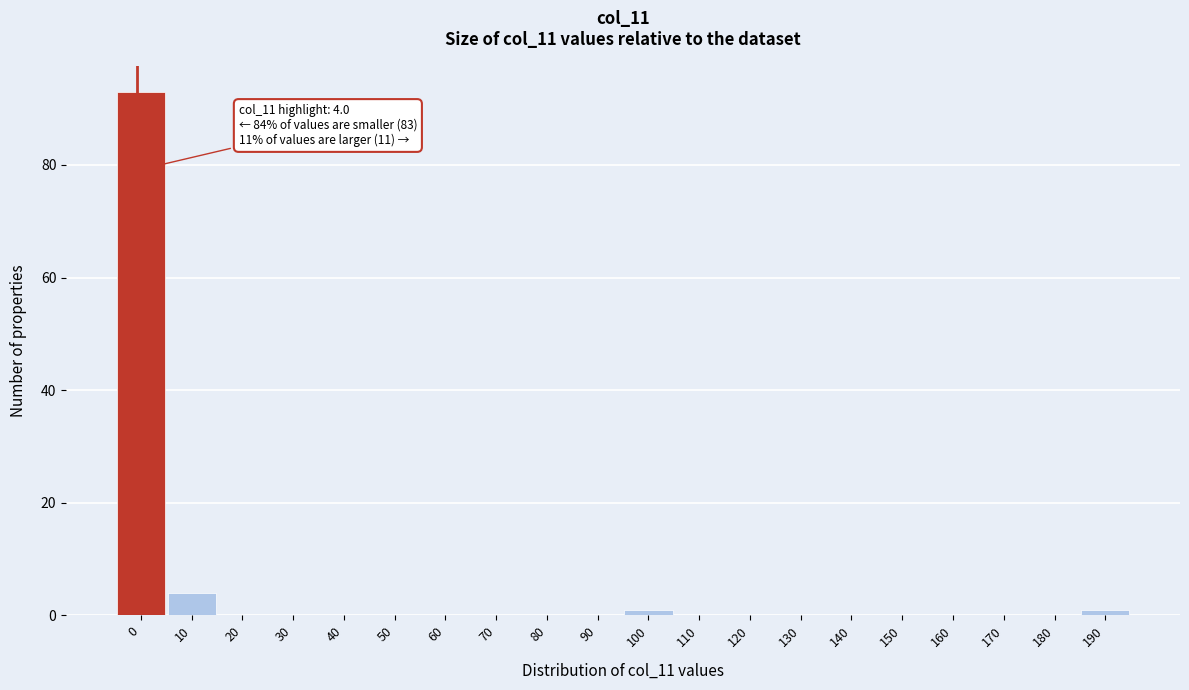

Reading left to right, transcribe all the data shown in this chart.

0=93	10=4	20=0	30=0	40=0	50=0	60=0	70=0	80=0	90=0	100=1	110=0	120=0	130=0	140=0	150=0	160=0	170=0	180=0	190=1